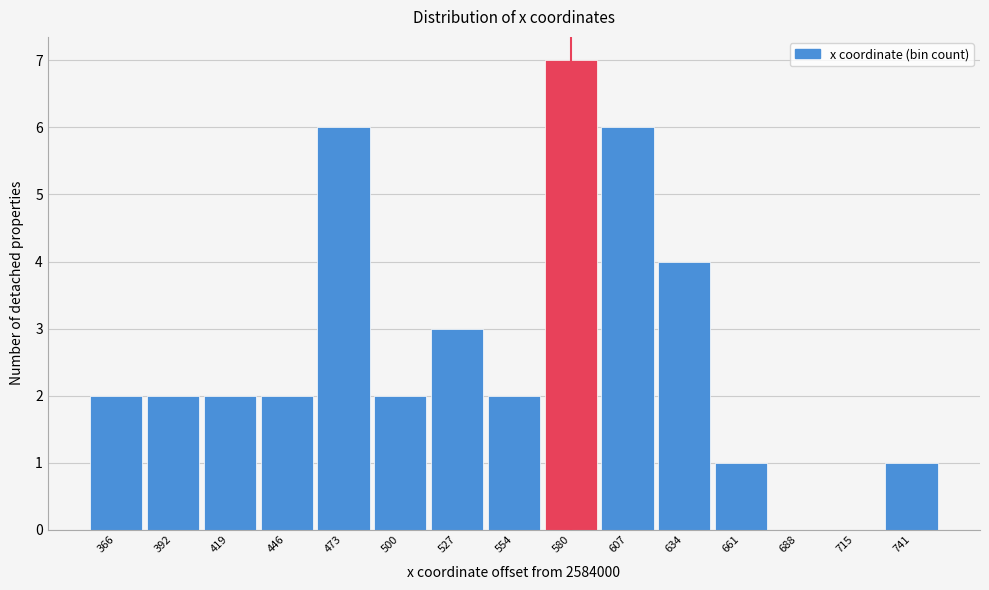

Reading left to right, transcribe all the data shown in this chart.

366=2	392=2	419=2	446=2	473=6	500=2	527=3	554=2	580=7	607=6	634=4	661=1	688=0	715=0	741=1